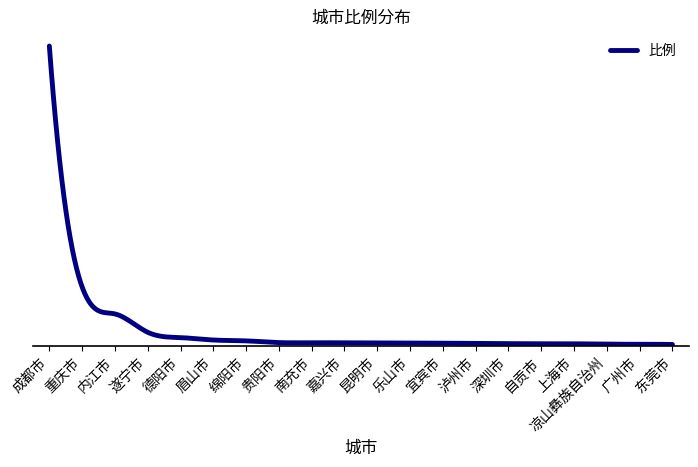

Is this an area chart (filled region under the line)?

No